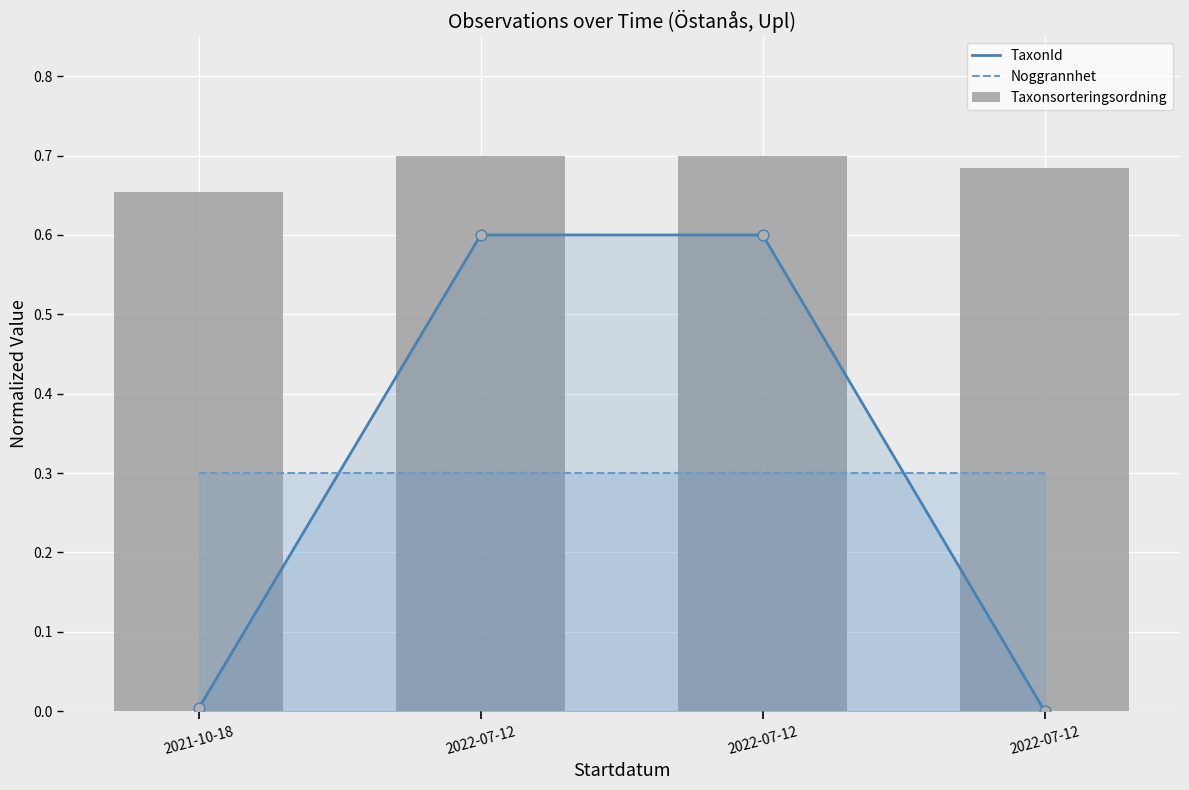

At how many categories does at least one series exceed 0?

4